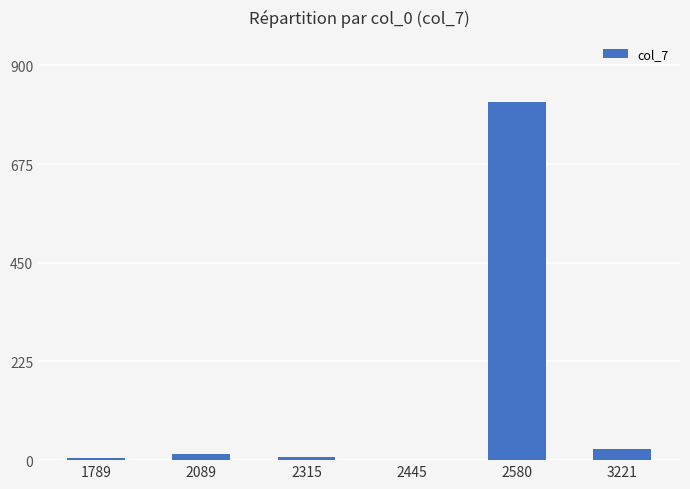

Which category has the highest value across all series?

2580